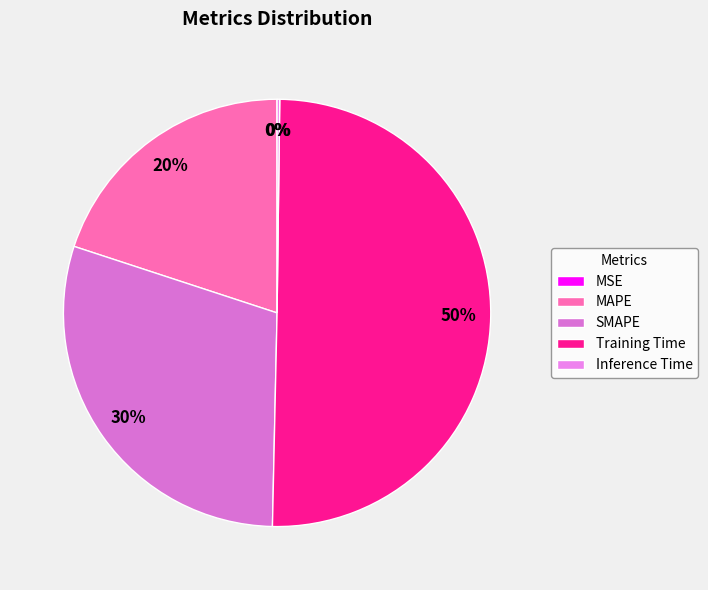

How many slices are in this pie chart?

5